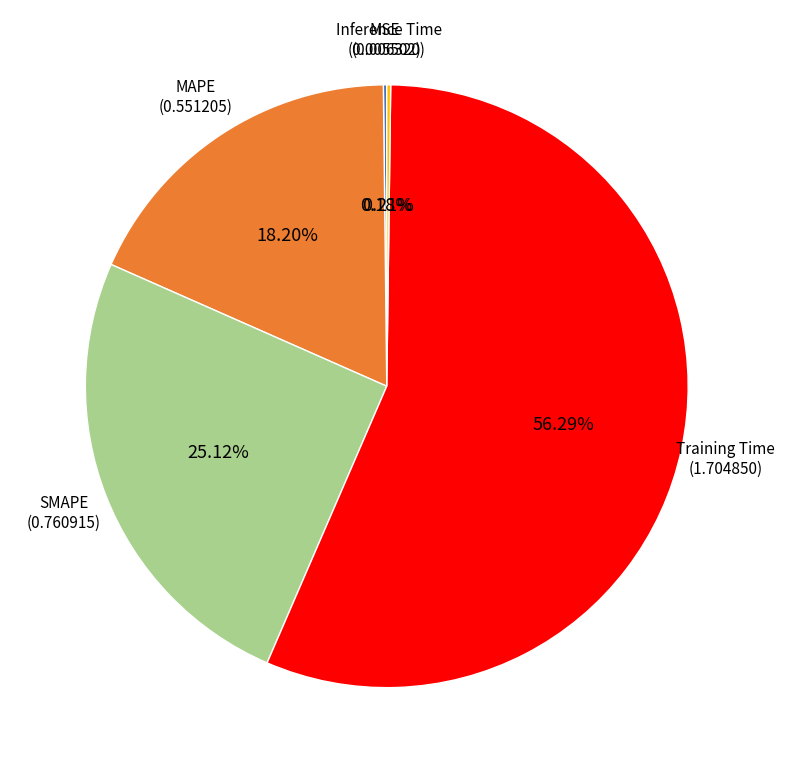

Is there a majority slice in this chart?

Yes